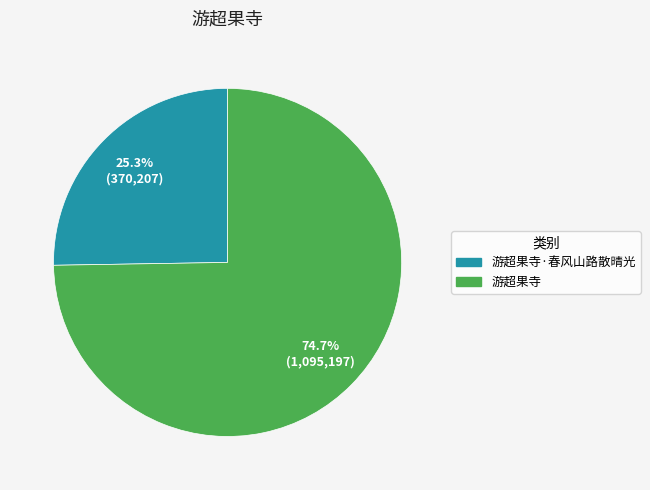

Is there a majority slice in this chart?

Yes